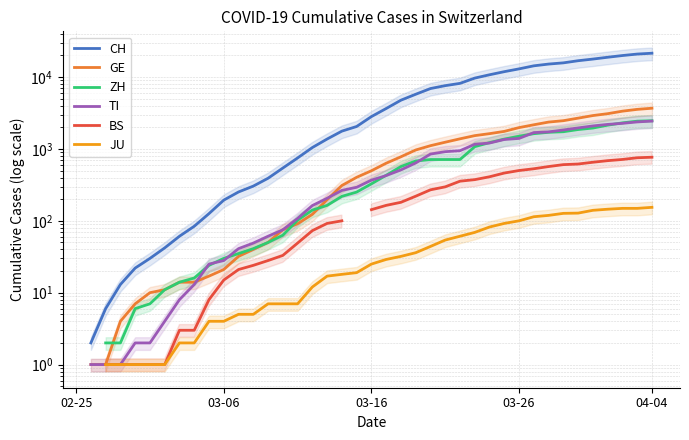

Between 21 and 37, which series saw the biggest shift?

CH